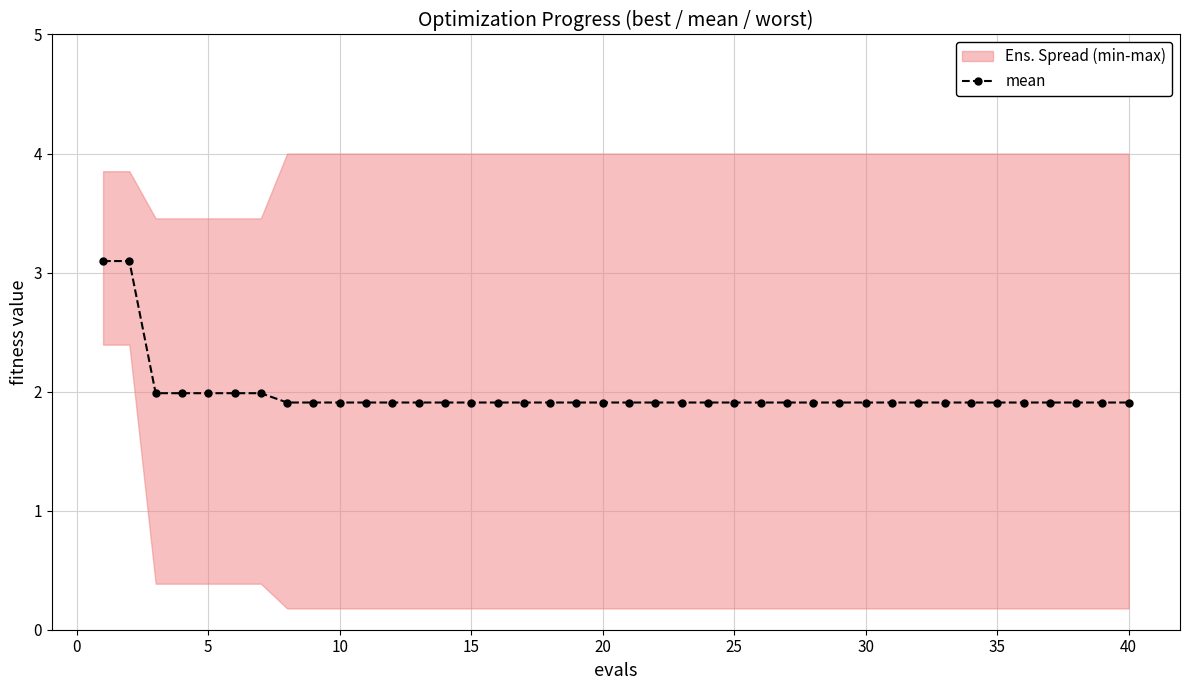

True or false: mean has a value of 2.6 at 5.

False